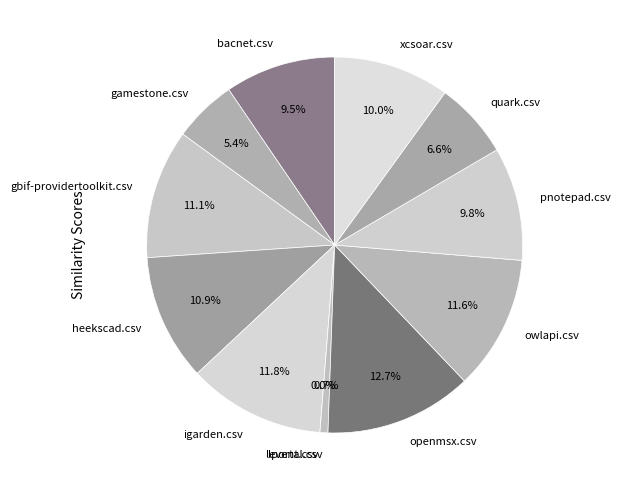

Between openmsx.csv and lportal.csv, which is larger?

openmsx.csv